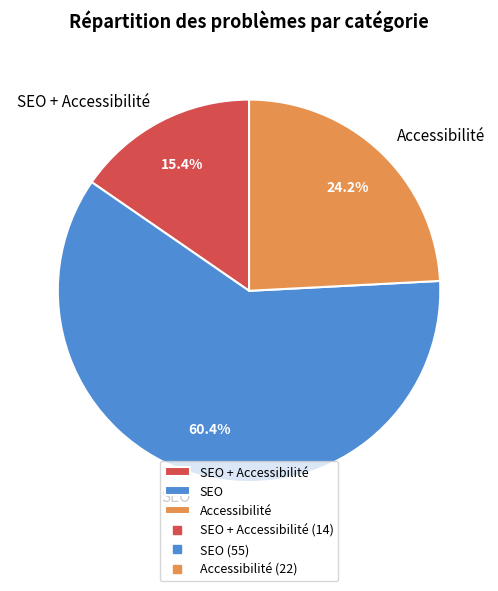

Rank the categories by value from lowest to highest.

SEO + Accessibilité, Accessibilité, SEO